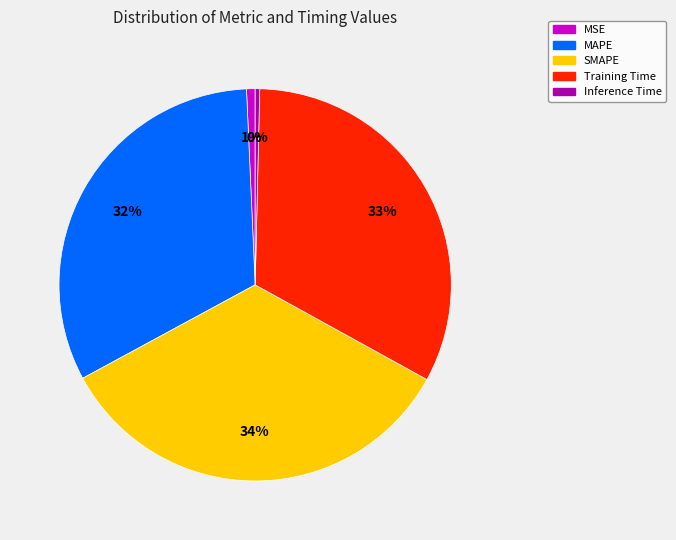

Is it true that Training Time is 33% of the pie?

True